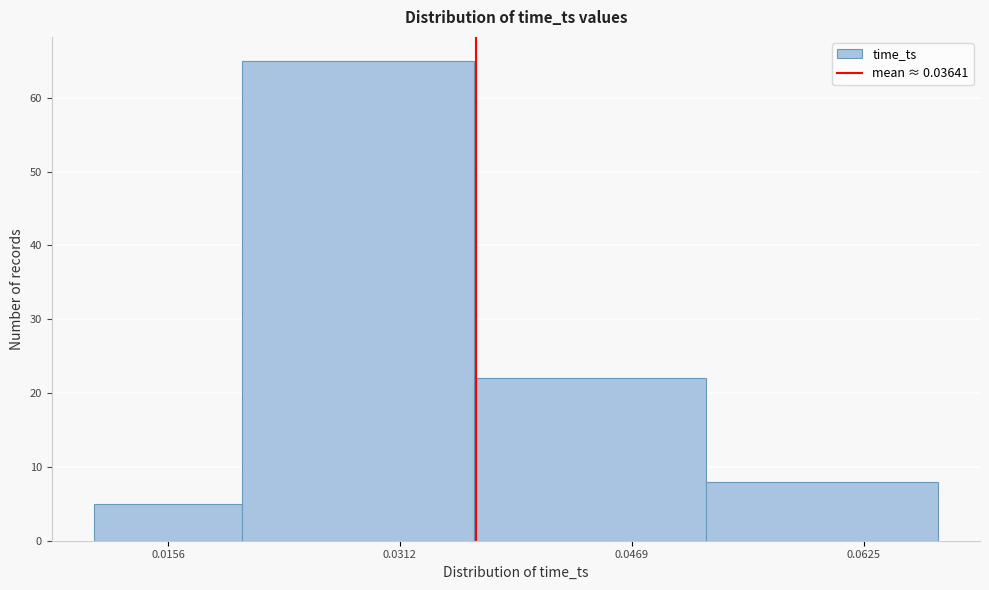

Which range on the x-axis has the tallest bar?

0.020 to 0.036